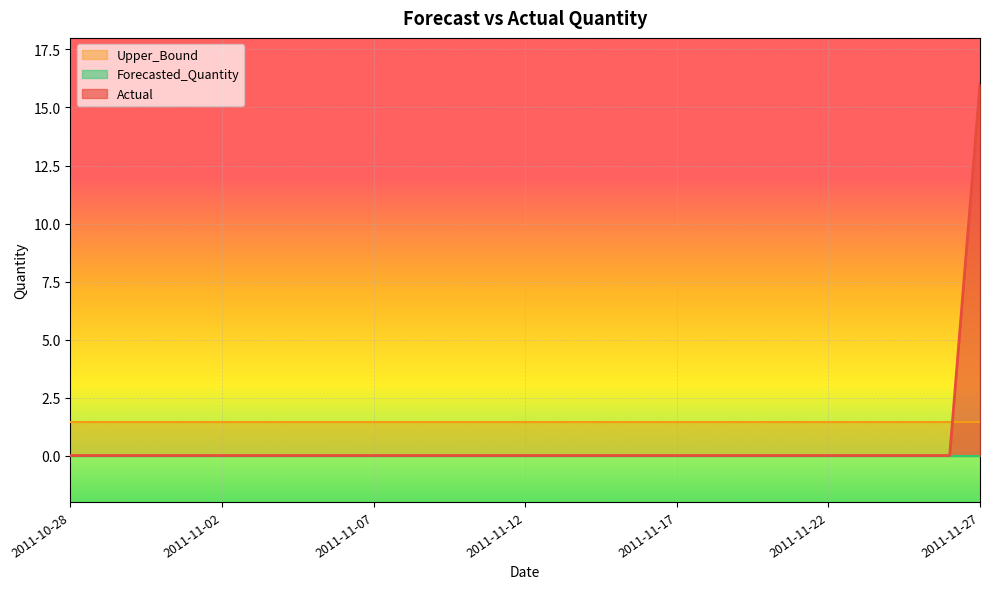

At which label is Forecasted_Quantity closest to 0?

2011-10-28